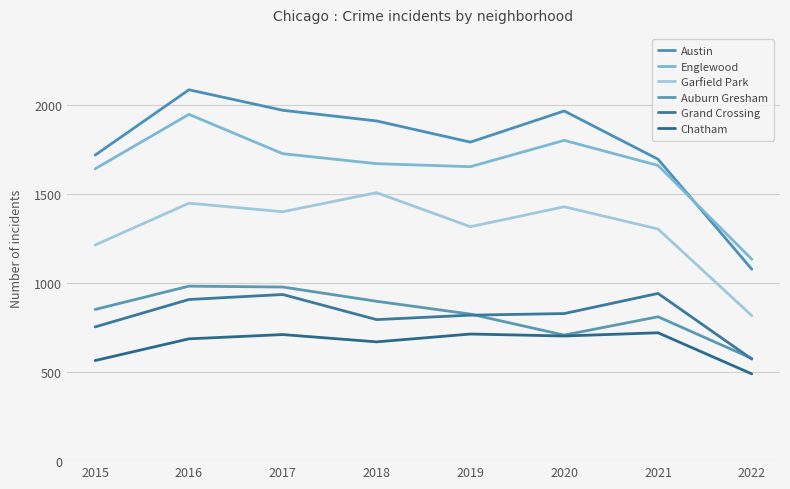

At which label does Garfield Park first exceed 1401?

2016